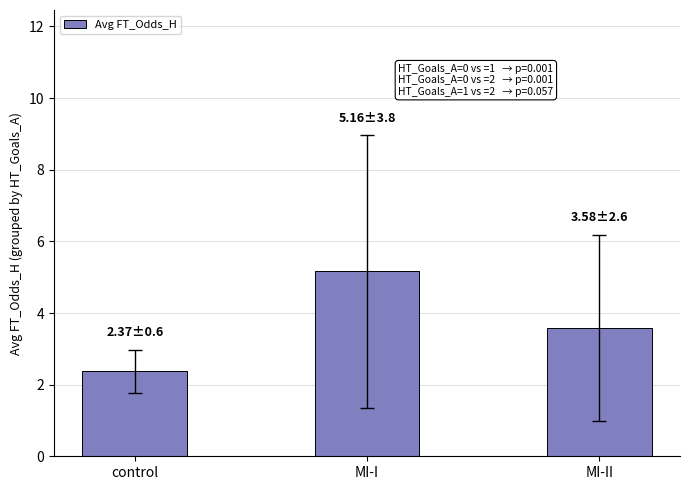

What is the maximum value shown in the chart?

5.2